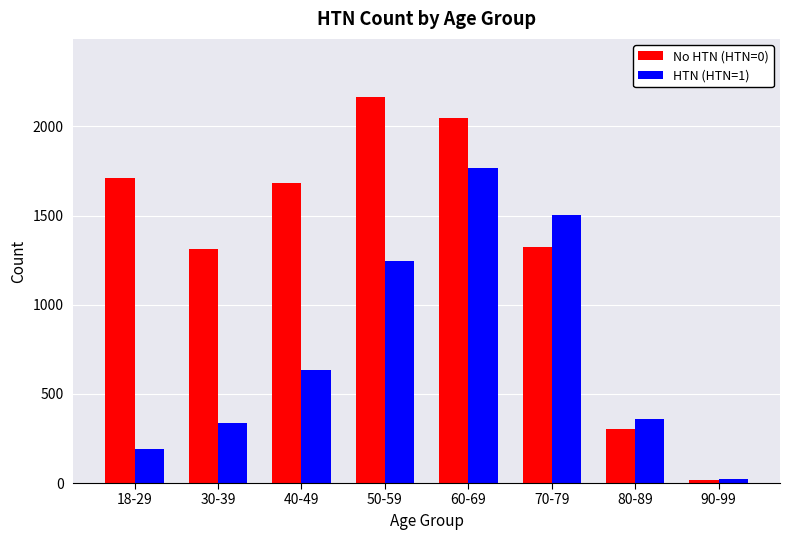

What is the difference between the maximum and minimum values in the HTN (HTN=1) series?

1744